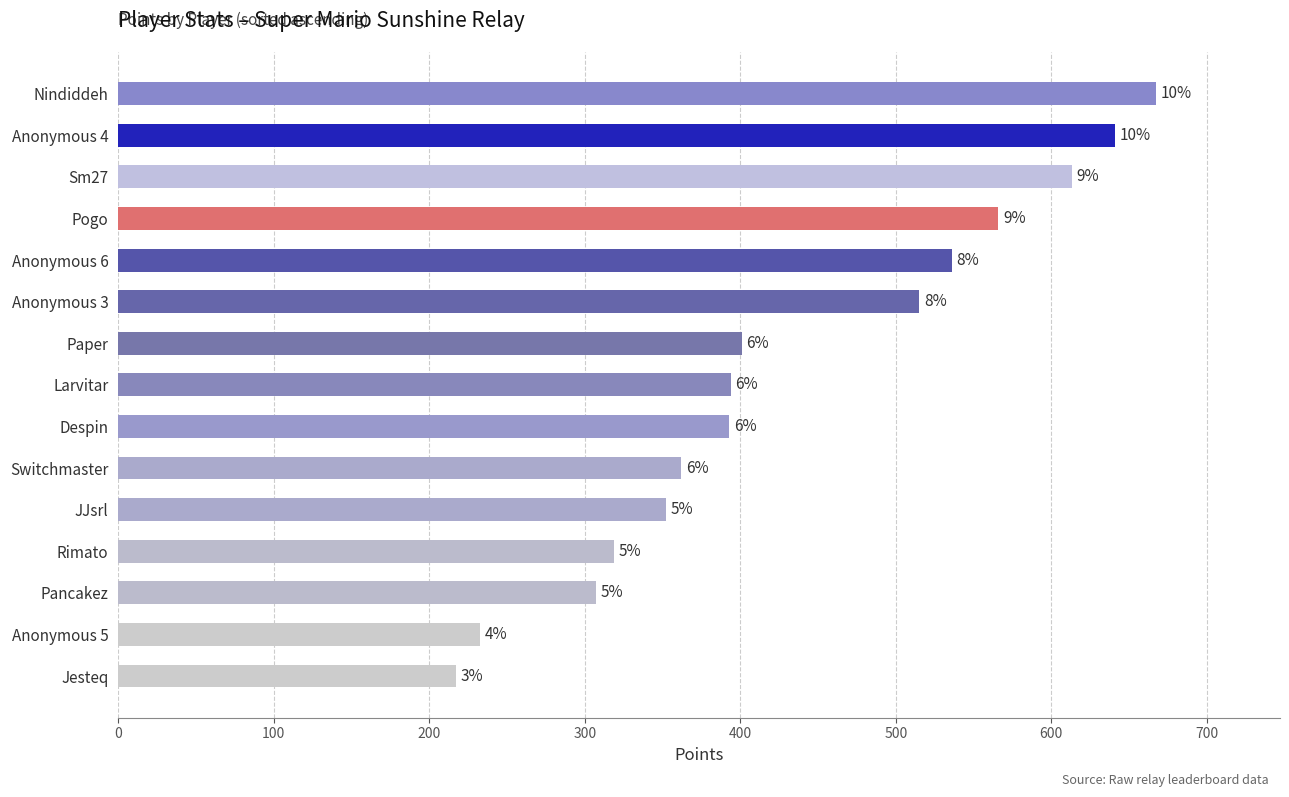

Are the bars horizontal?

Yes